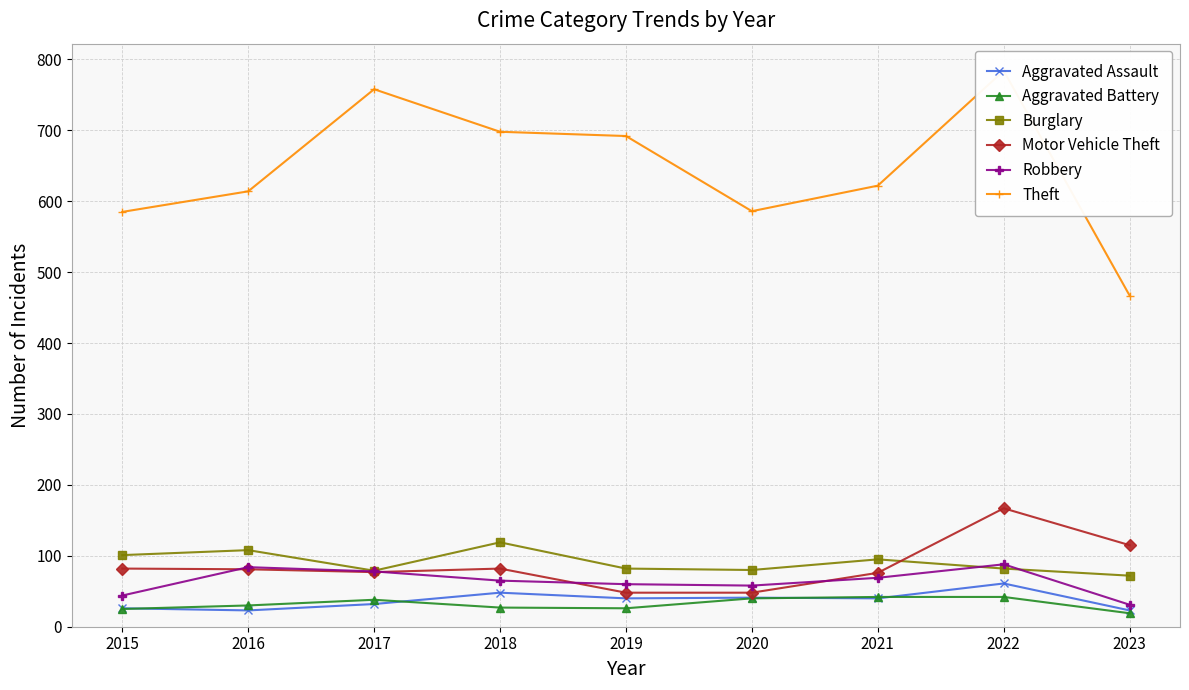

True or false: Theft and Aggravated Battery cross at least once.

False